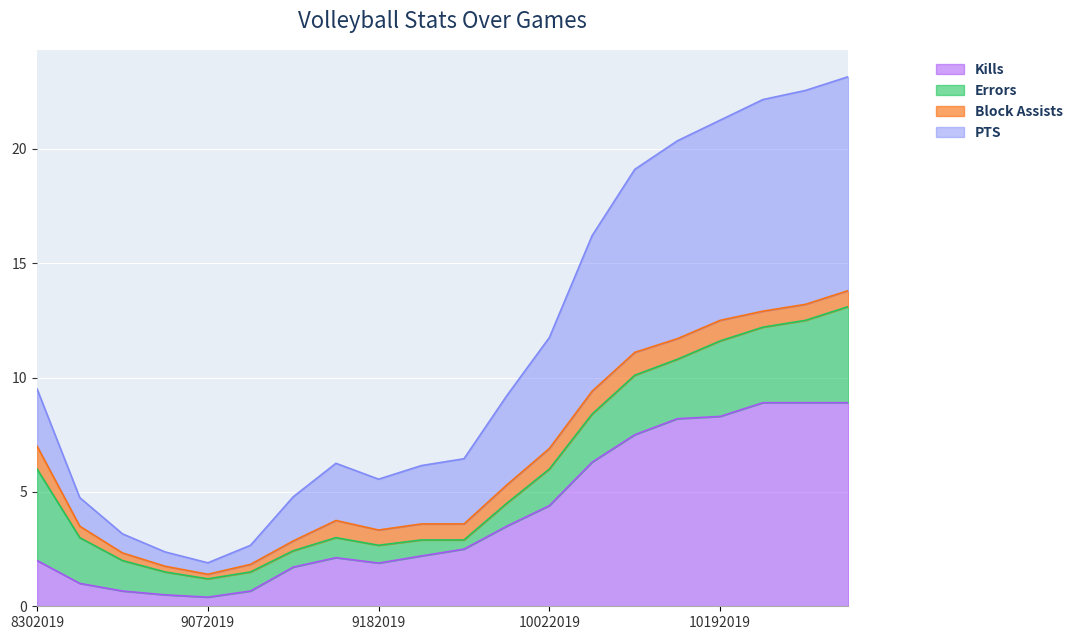

Read the Kills value at 10242019.

8.9